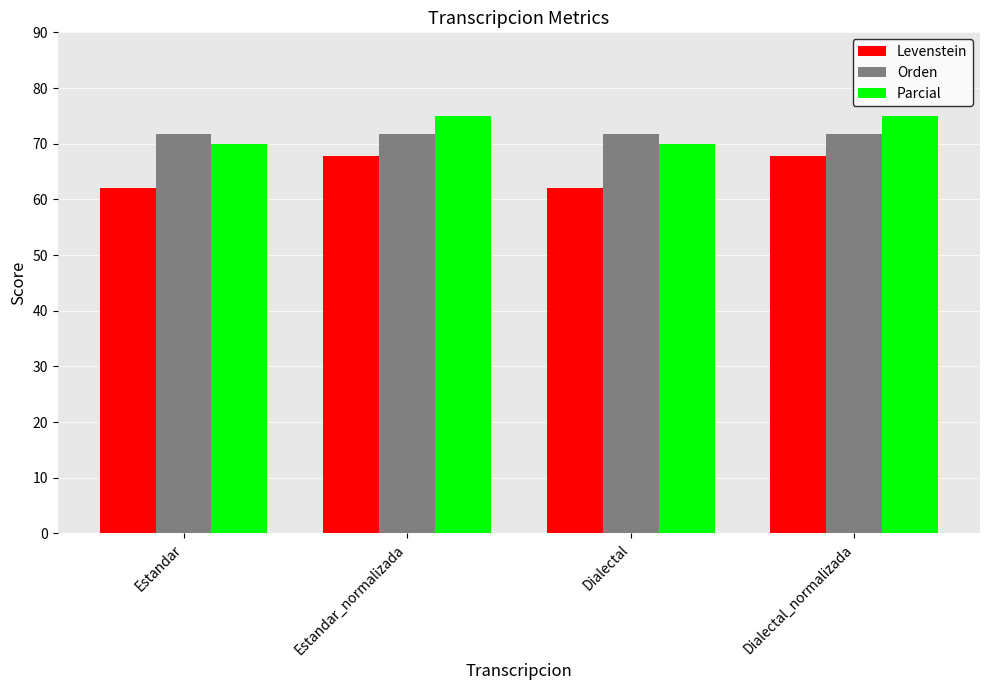

The value of Parcial at Estandar is 113.9. True or false?

False